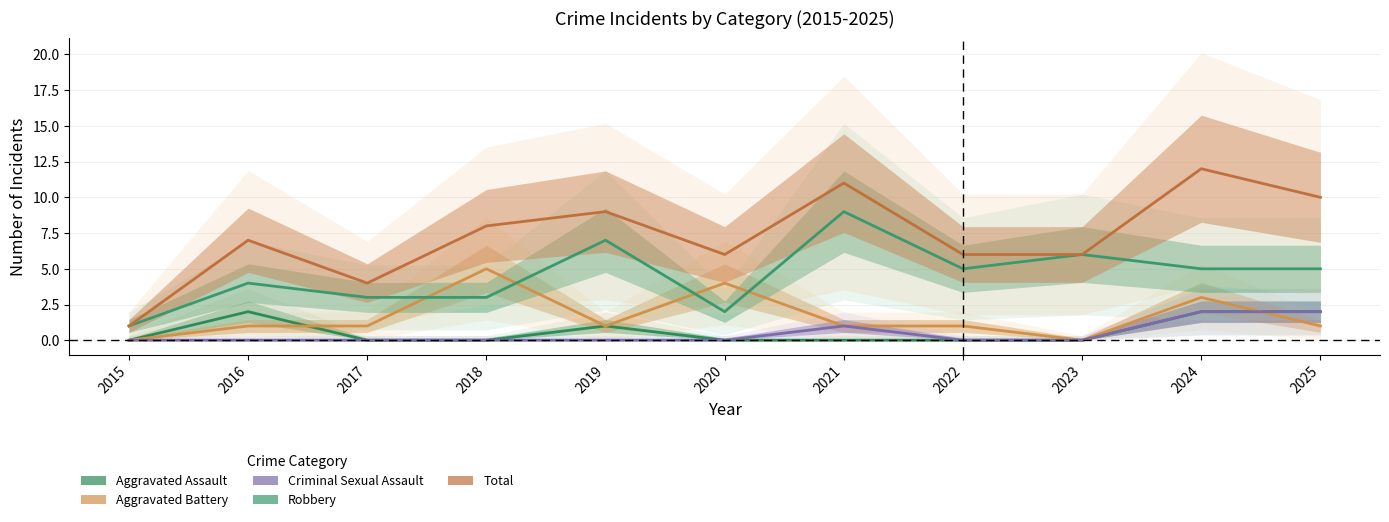

True or false: Aggravated Assault and Total intersect in this chart.

False